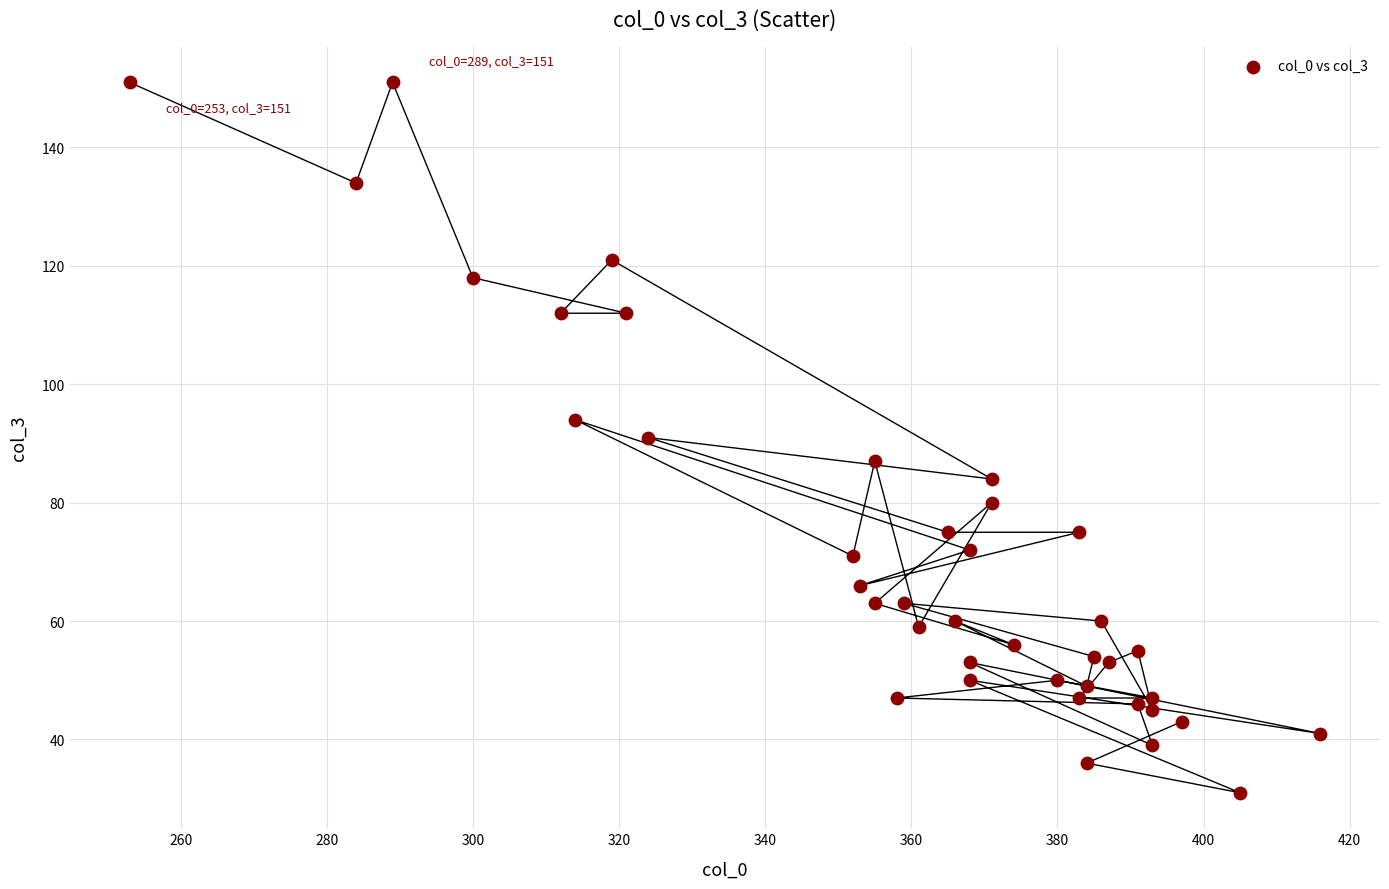

What is the range of Y values (max minus min)?

120